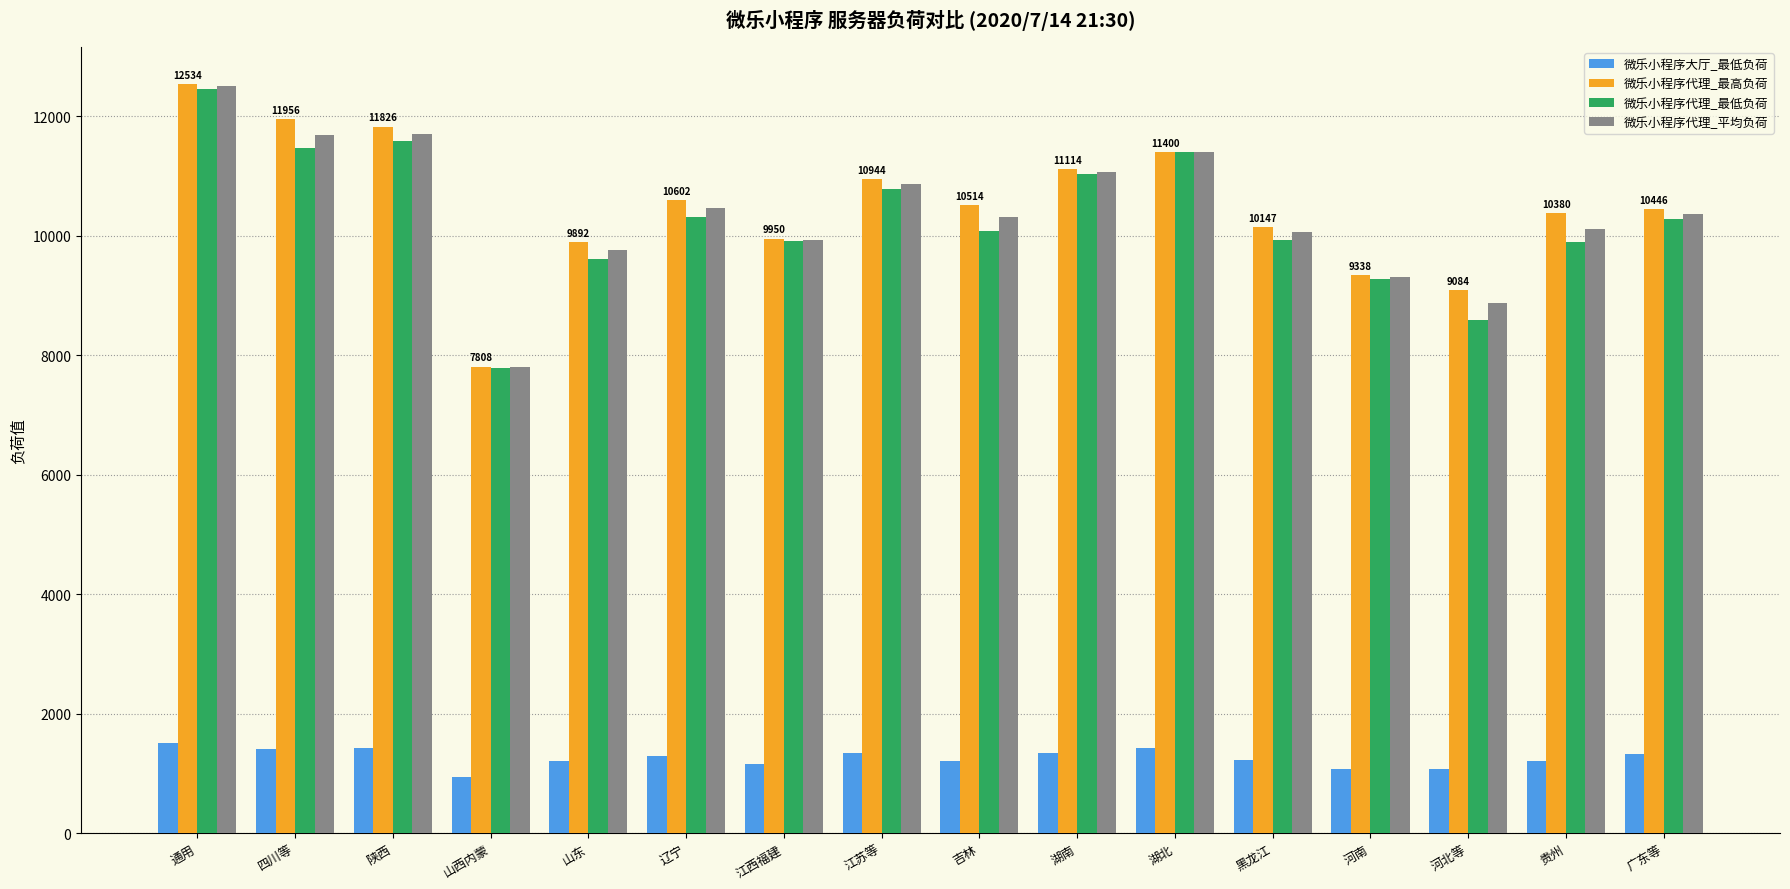

Which category has the highest value across all series?

通用